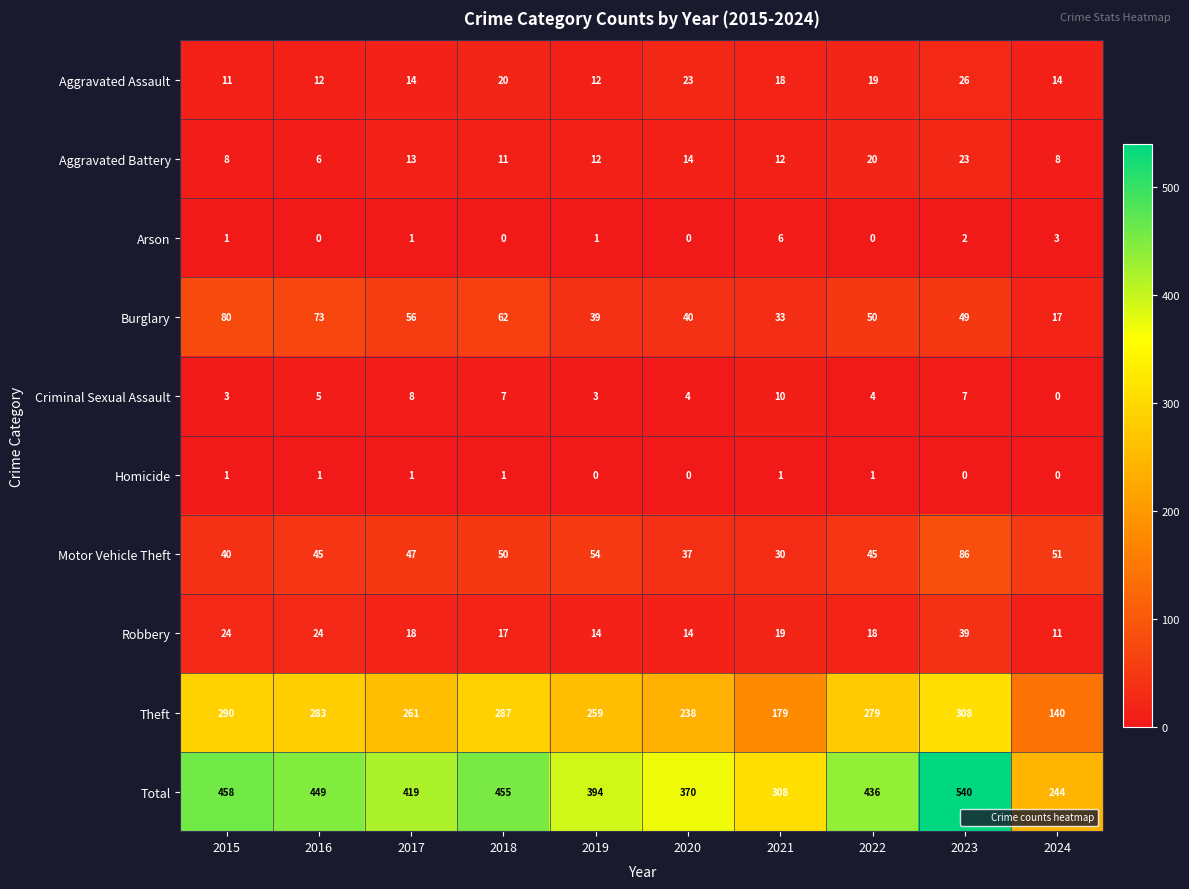

Is it true that Motor Vehicle Theft equals 37 at 2020?

True